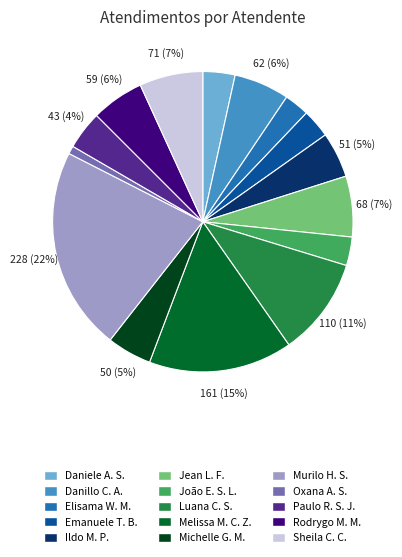

To the nearest percent, what is the difference between the largest and smallest slice percentages?

21%